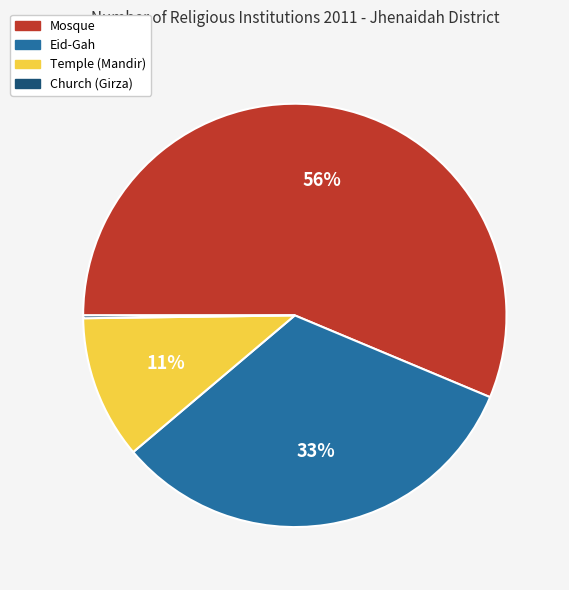

To the nearest percent, what is the average slice percentage?

25%